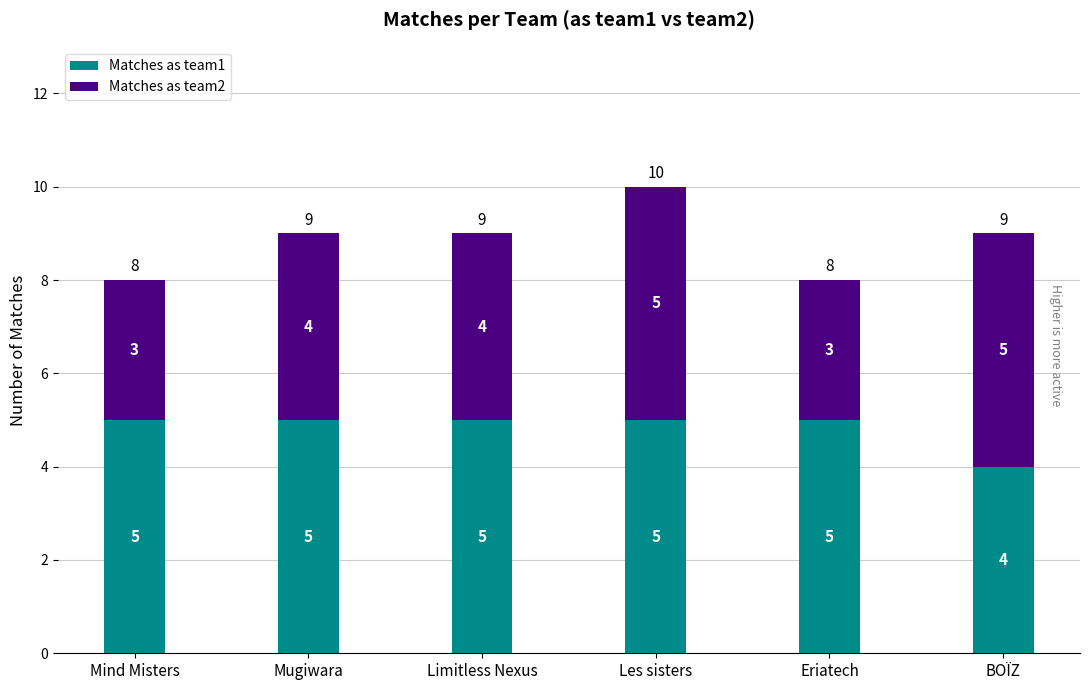

What is the total value across all series at Mugiwara?

9